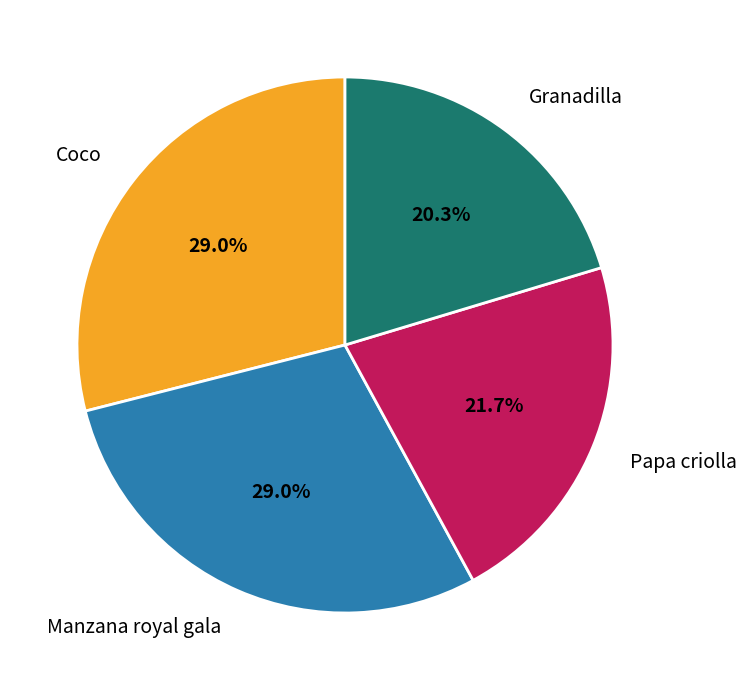

Combined, what portion of the pie is Manzana royal gala and Granadilla?

49.3%